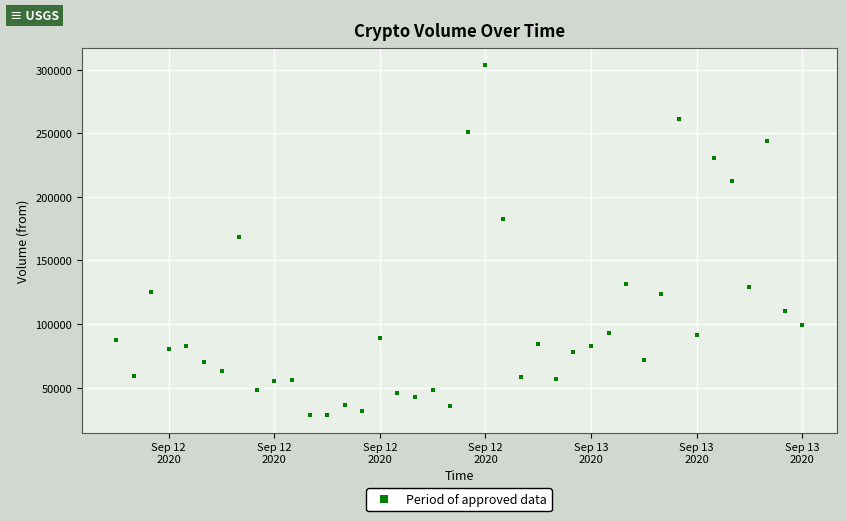

What is the range of X values (max minus min)?

1.6